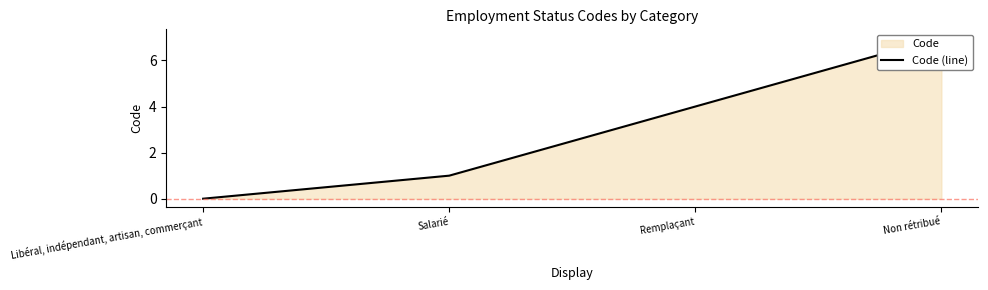

Which label corresponds to the smallest value in the chart?

Libéral, indépendant, artisan, commerçant